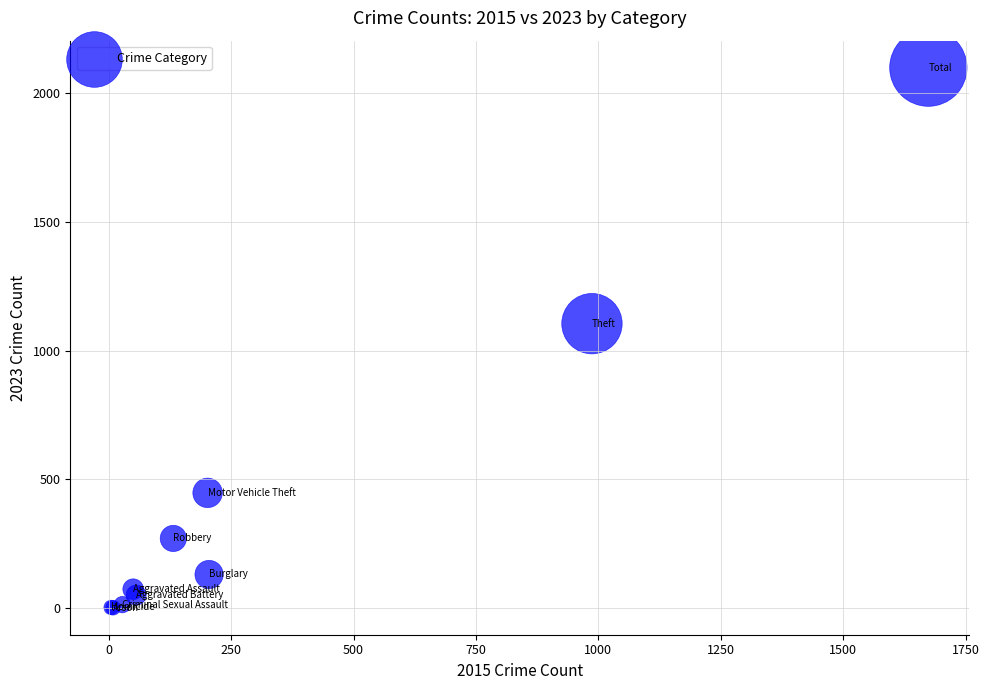

What Y value in the scatter plot is closest to 1050?

1105